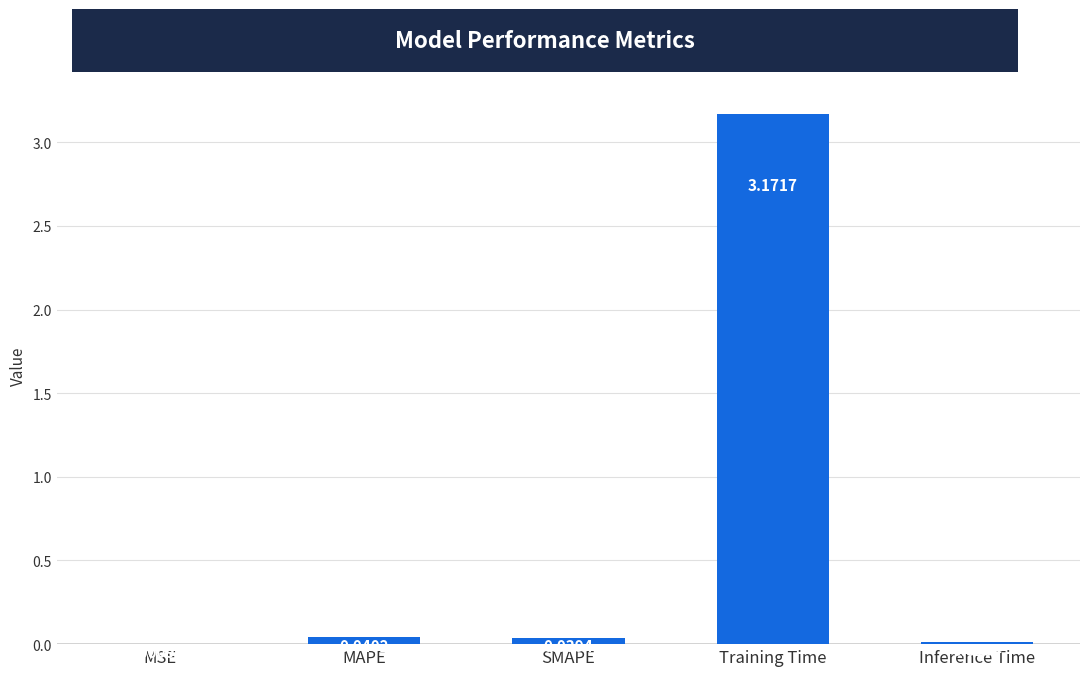

Which category has the highest value across all series?

Training Time